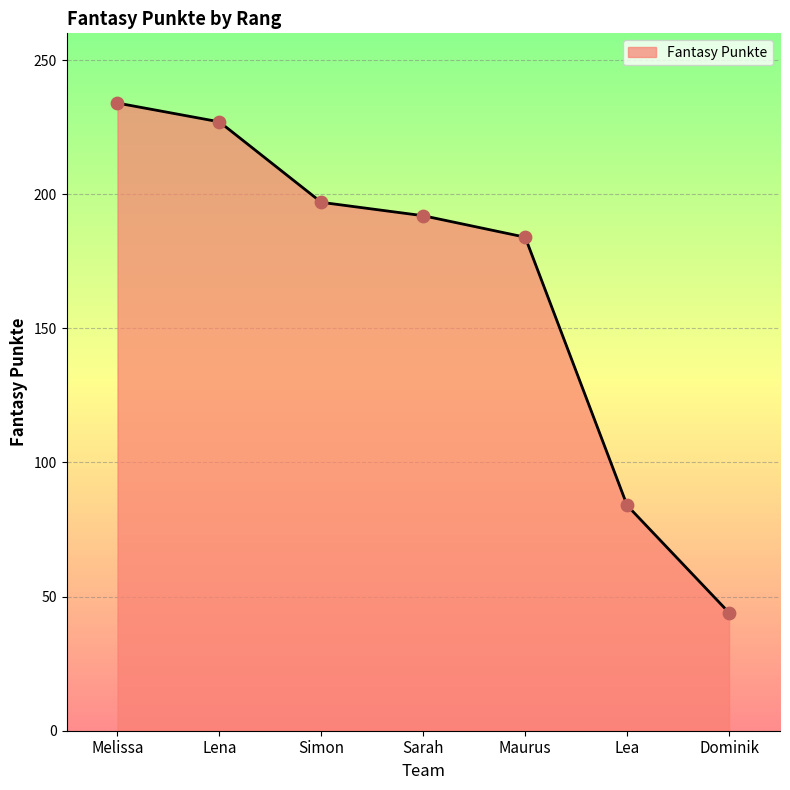

Approximately how many times larger is the value at Melissa compared to Sarah?

1.2